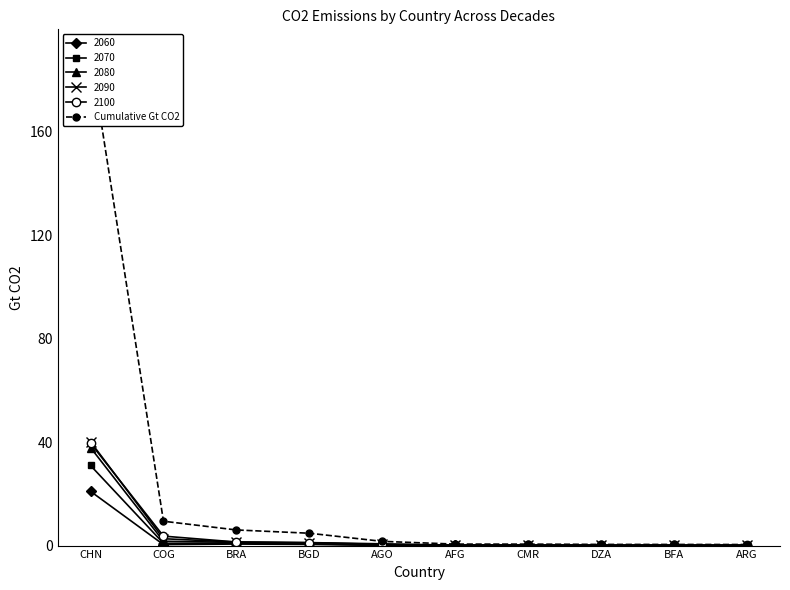

Which category has the highest value in the 2090 series?

CHN